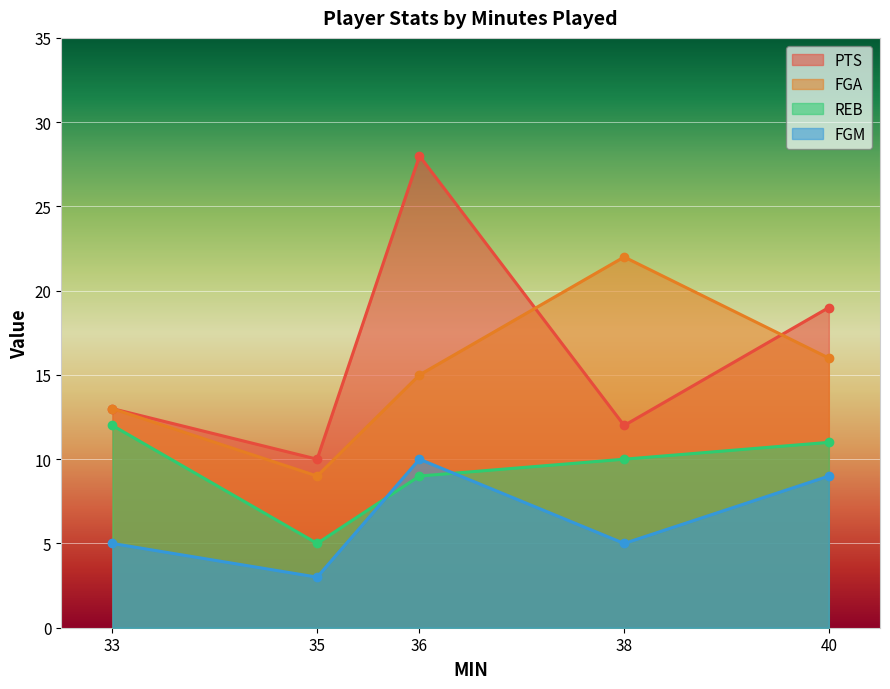

Is the value of REB at 35 greater than the value of FGM at 36?

No